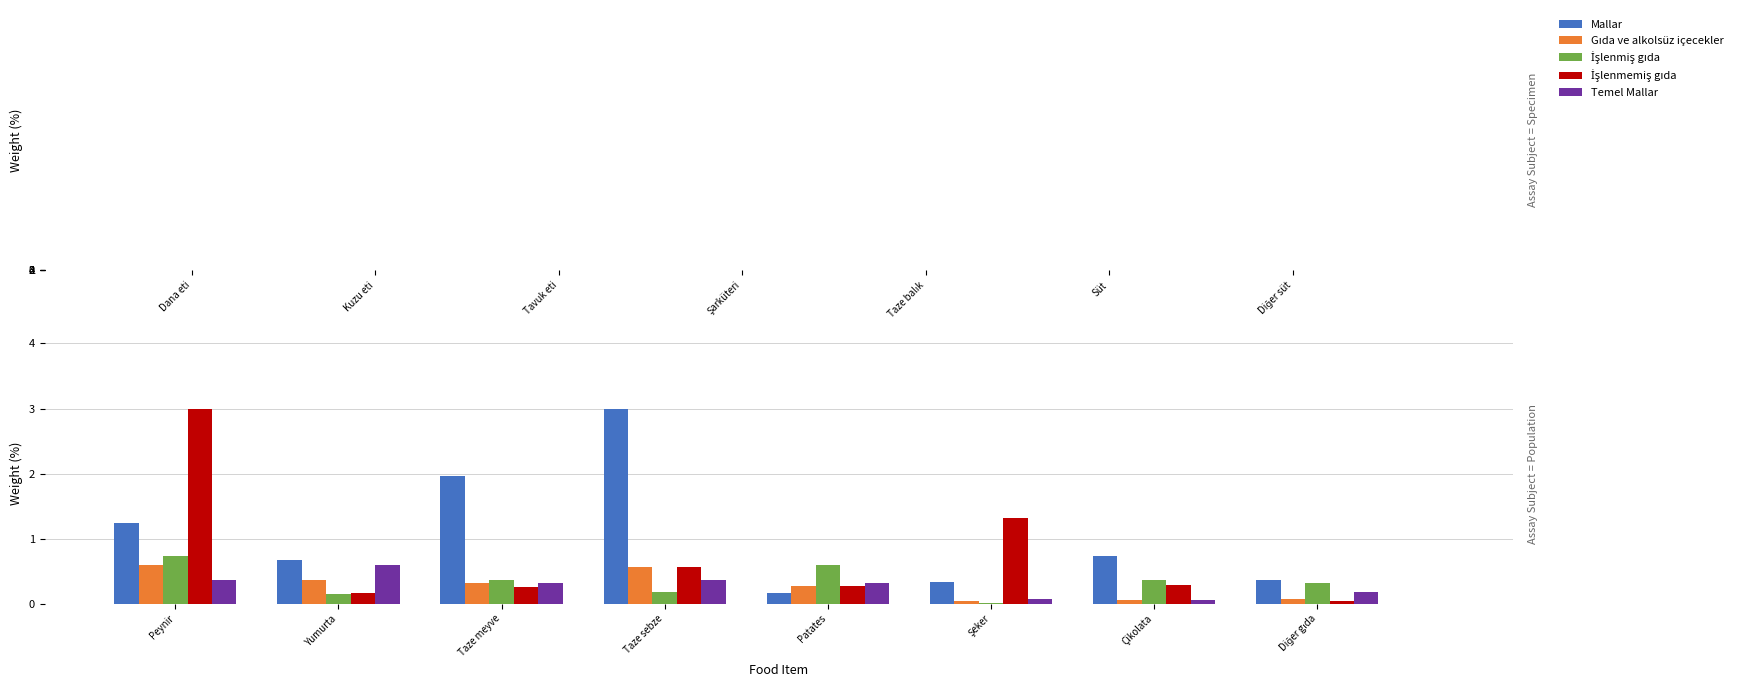

What is the average value of the Temel Mallar series?

0.3